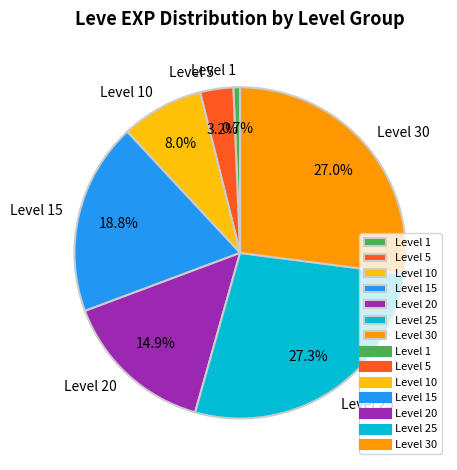

Is there a majority slice in this chart?

No